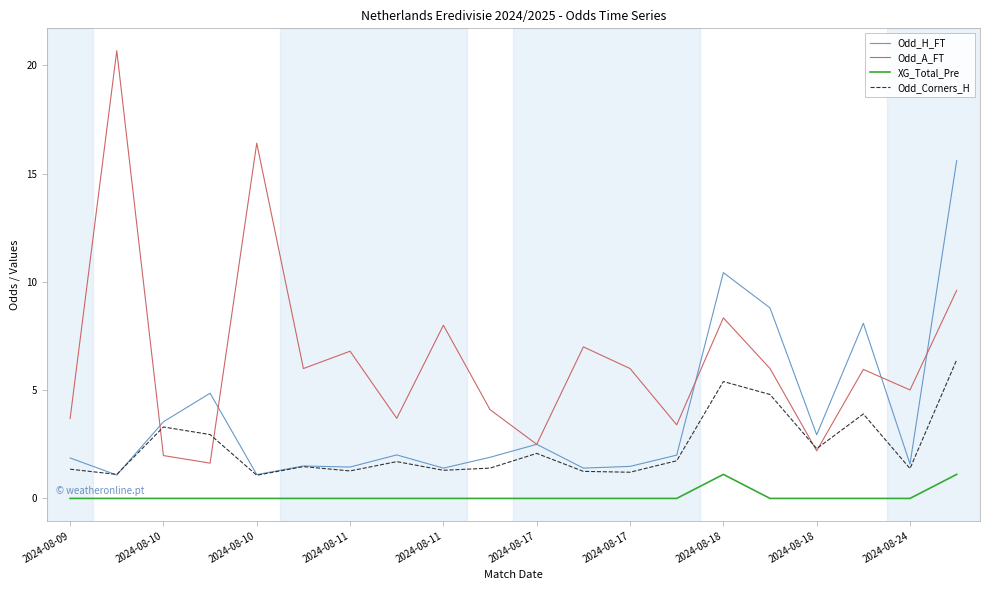

True or false: Odd_Corners_H has more than 1 interior local peaks.

True